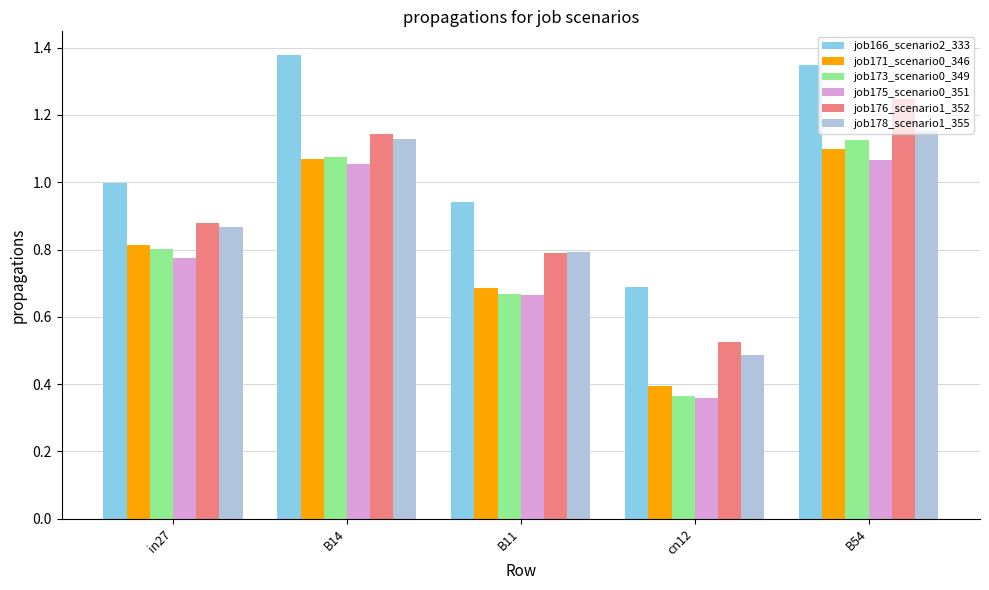

Which series has the widest spread of values?

job173_scenario0_349